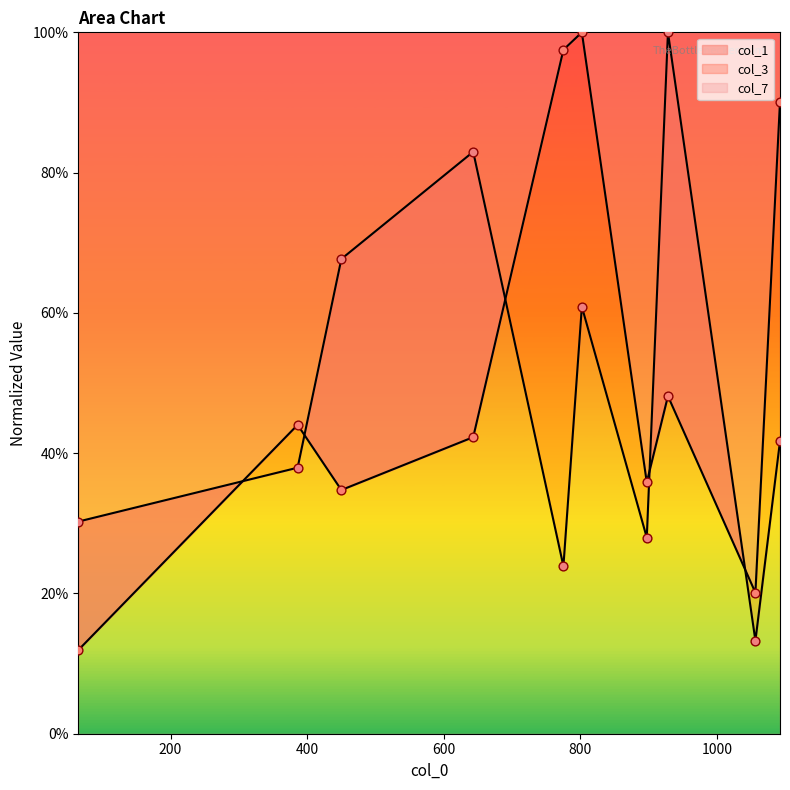

Is the value of col_1 at 897 greater than the value of col_3 at 65?

Yes